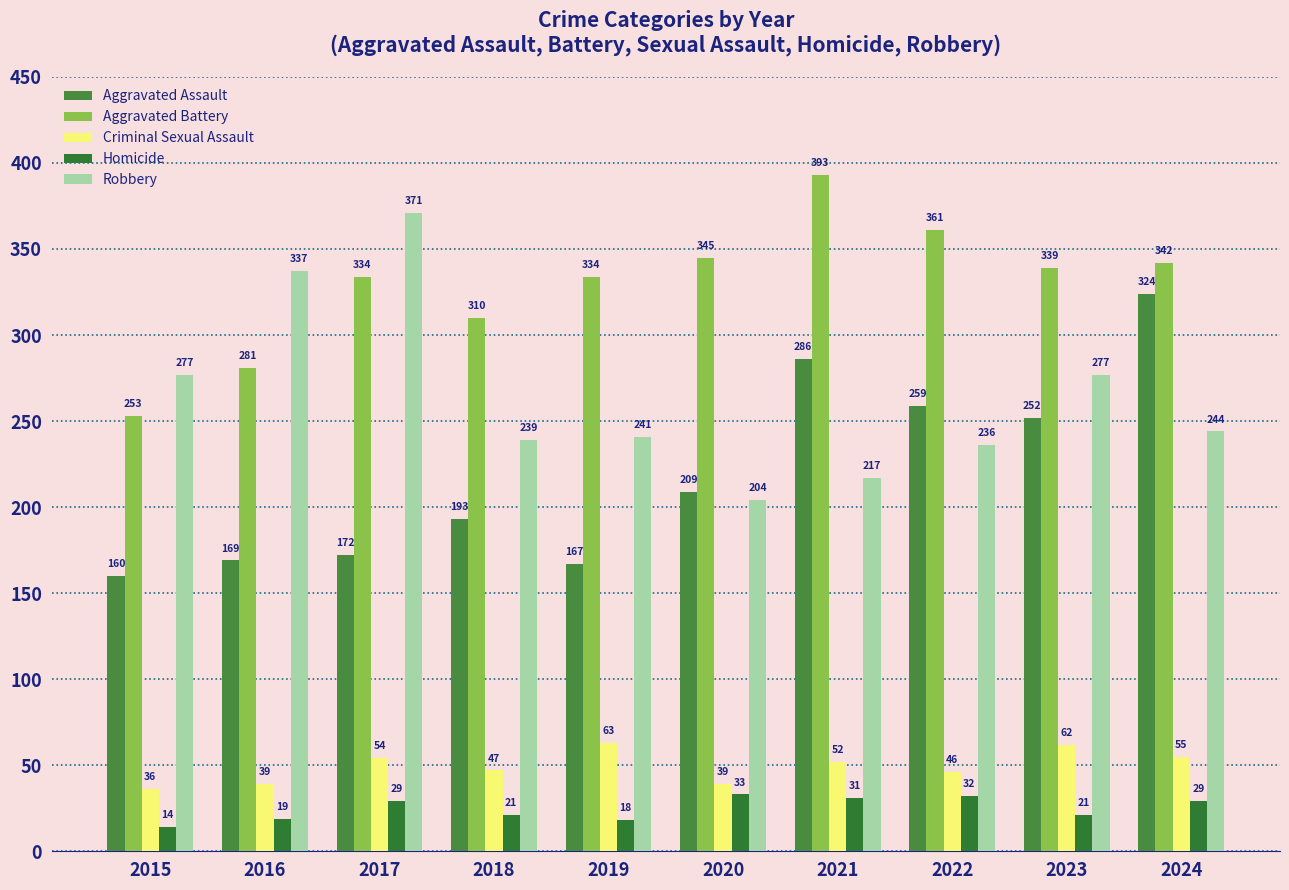

What is the difference between the maximum and minimum values in the Criminal Sexual Assault series?

27